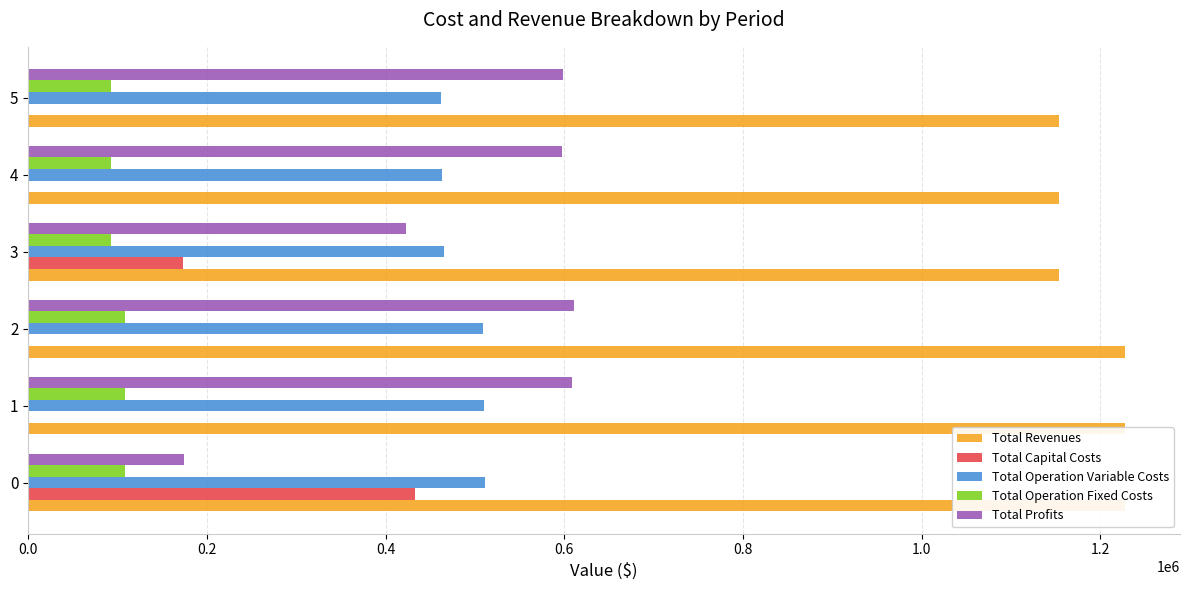

How many data points in Total Operation Fixed Costs are above 108472?

3